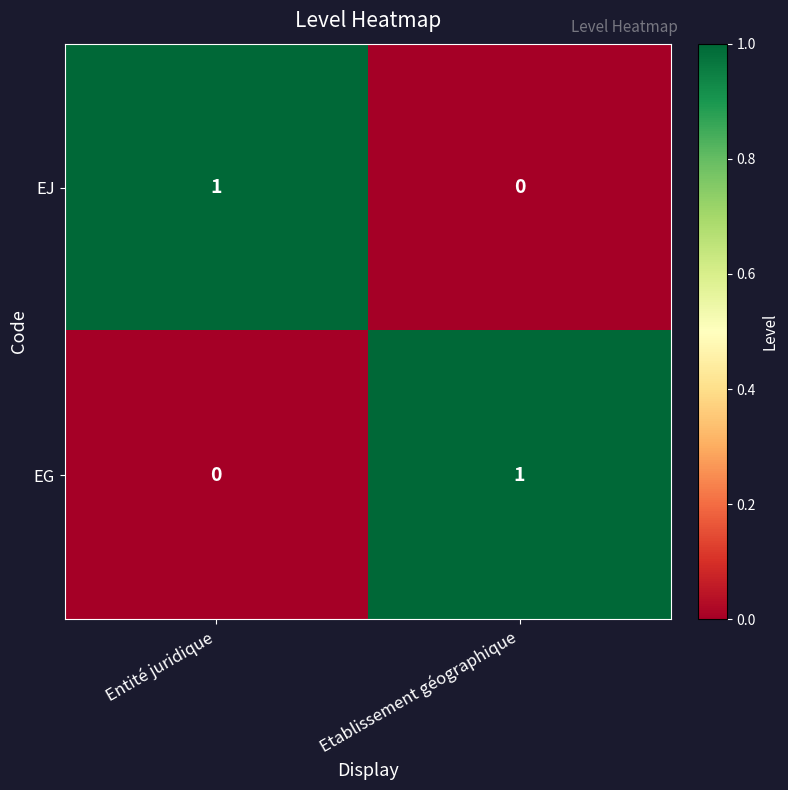

The value of EG at Etablissement géographique is 1. True or false?

True